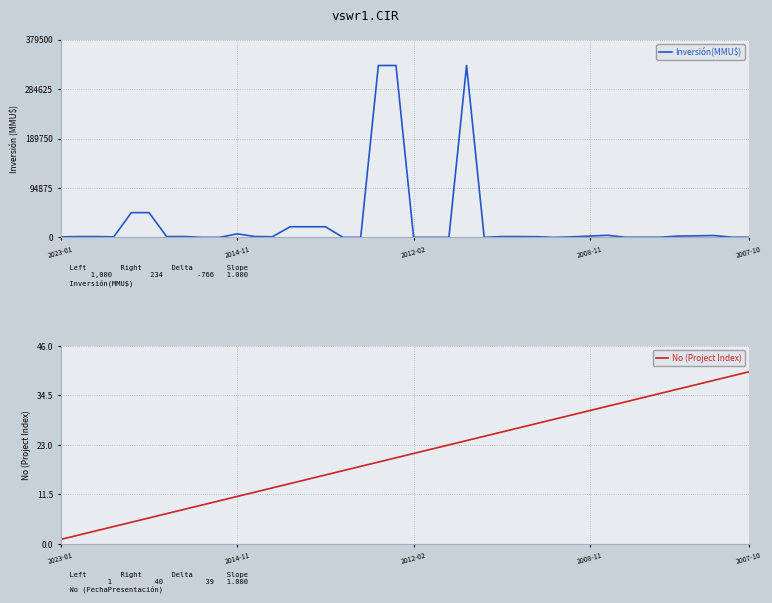

Between which two adjacent categories do No (Project Index) and Inversión(MMU$) first intersect?

16 and 17